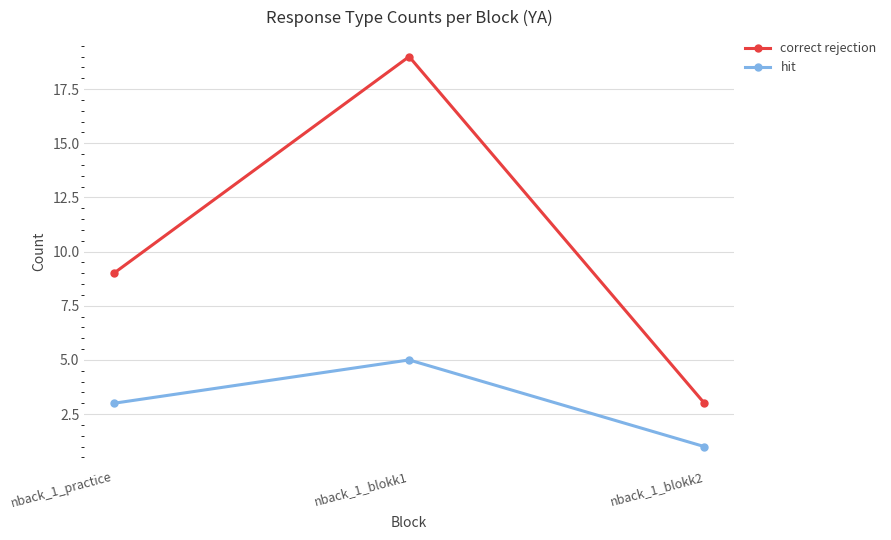

What is the value of the correct rejection point at the 1st from the left?

9